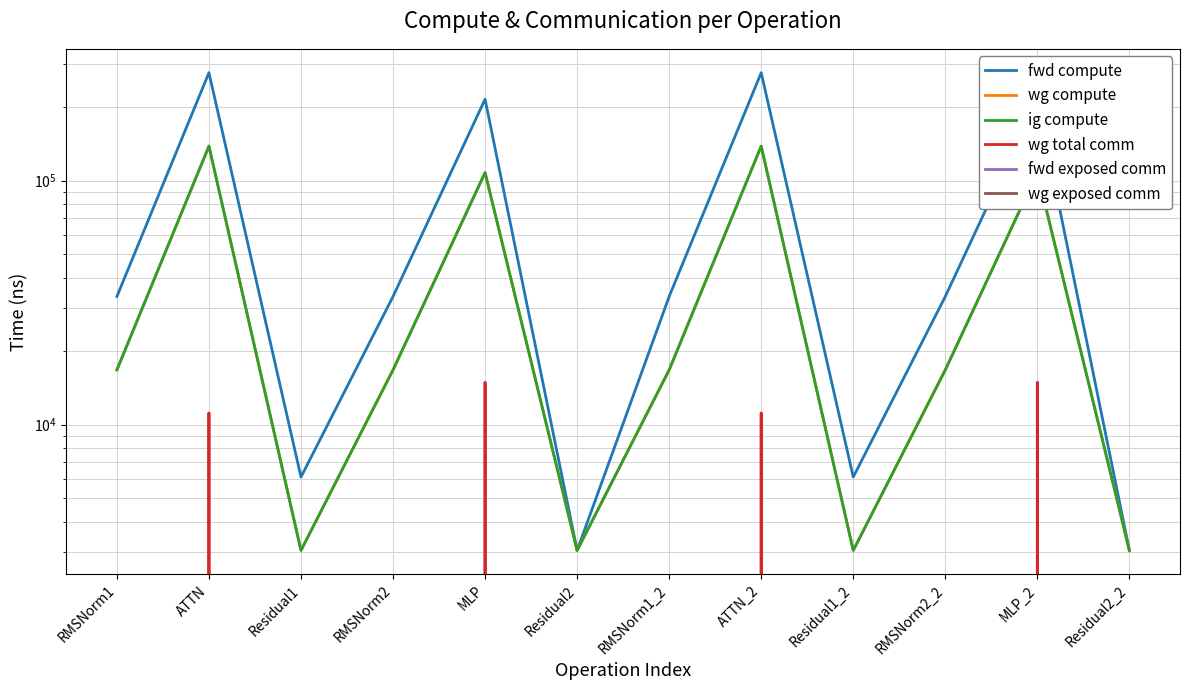

What is the total value across all series at RMSNorm2?

66983.0